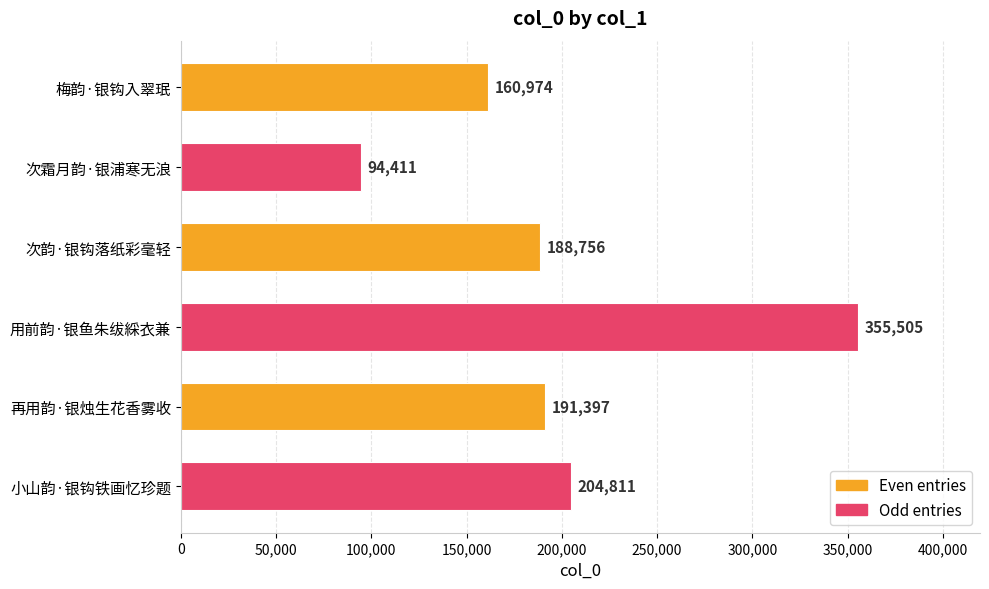

What is the sum of all values?

1195854